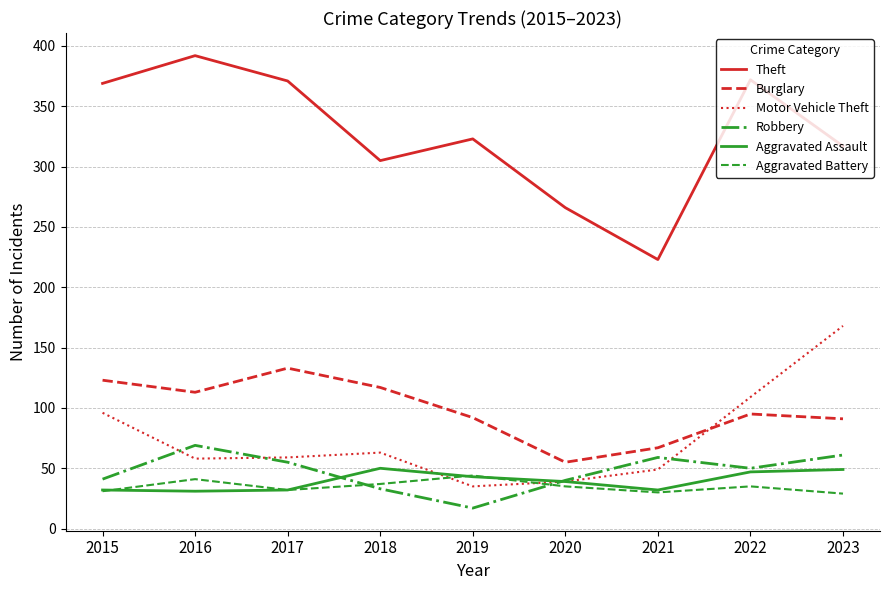

Count the number of data series in this chart.

6